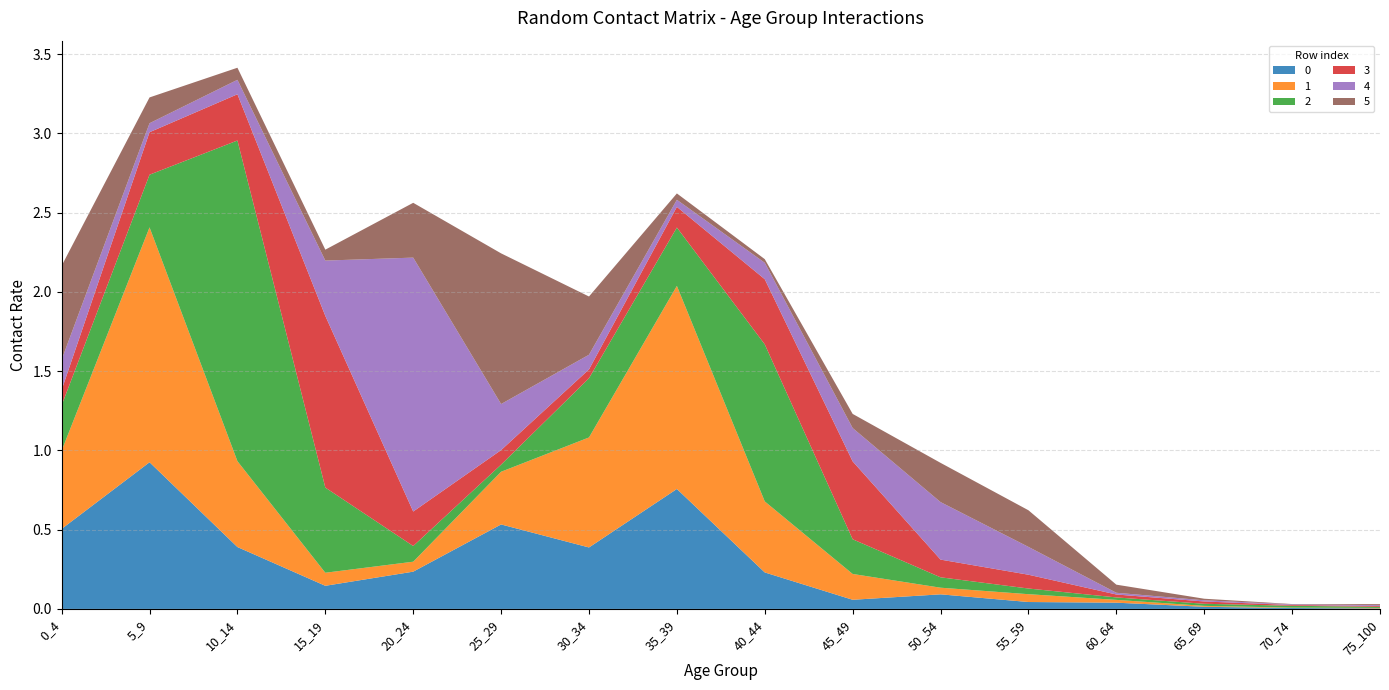

Reading left to right, list all the values displayed in this chart.

0: 0.5	0.9	0.4	0.1	0.2	0.5	0.4	0.8	0.2	0.1	0.1	0.0	0.0	0.0	0.0	0.0
1: 0.5	1.5	0.5	0.1	0.1	0.3	0.7	1.3	0.4	0.2	0.0	0.0	0.0	0.0	0.0	0.0
2: 0.3	0.3	2.0	0.5	0.1	0.0	0.4	0.4	1.0	0.2	0.1	0.0	0.0	0.0	0.0	0.0
3: 0.1	0.3	0.3	1.1	0.2	0.1	0.1	0.1	0.4	0.5	0.1	0.1	0.0	0.0	0.0	0.0
4: 0.2	0.1	0.1	0.3	1.6	0.3	0.1	0.0	0.1	0.2	0.4	0.2	0.0	0.0	0.0	0.0
5: 0.6	0.2	0.1	0.1	0.3	1.0	0.4	0.0	0.0	0.1	0.2	0.2	0.1	0.0	0.0	0.0